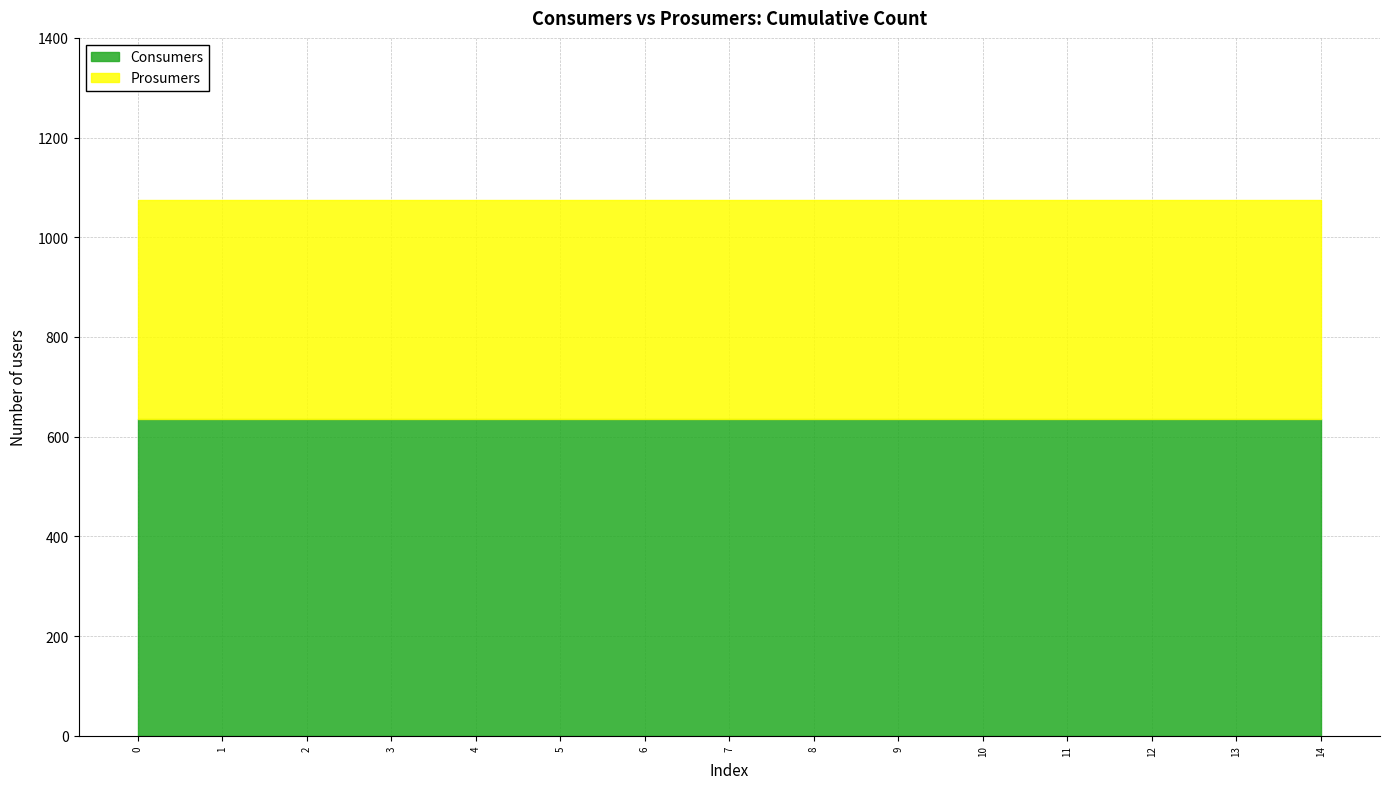

What is the approximate value of Prosumers at 11?

440